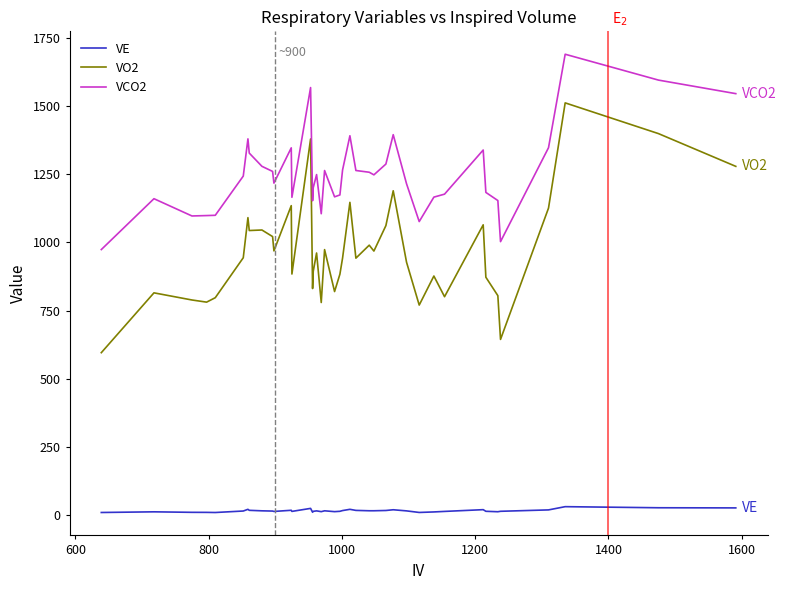

Does the chart display data point markers on the line(s)?

No